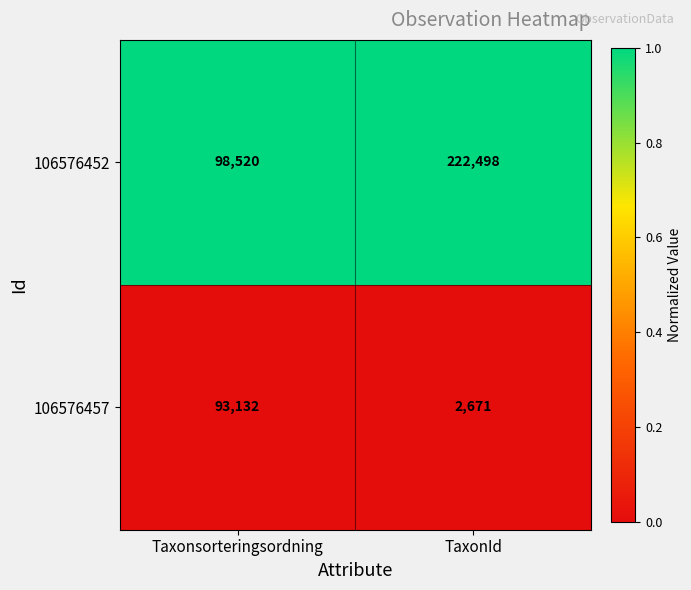

At which category does the chart reach its minimum across all series?

TaxonId